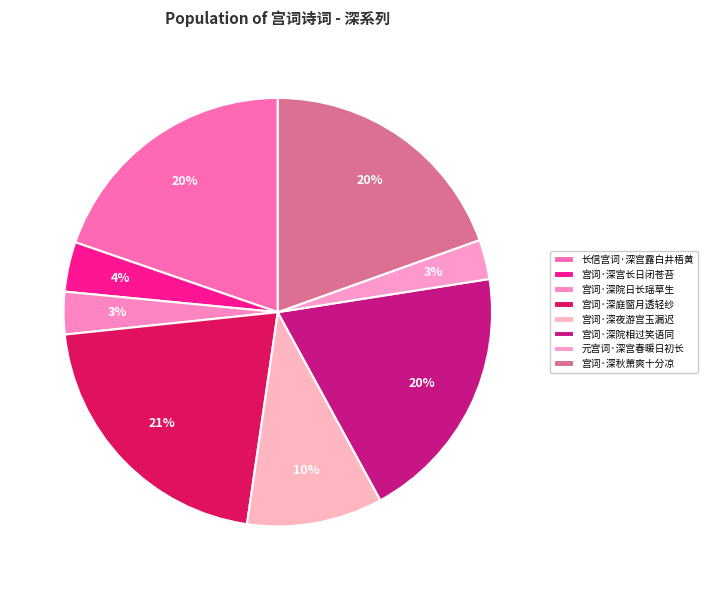

How many slices are in this pie chart?

8